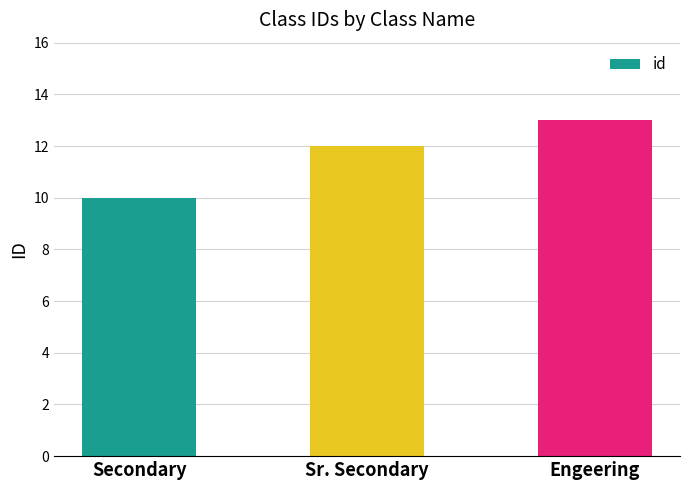

Is it true that the value at Secondary is 4?

False